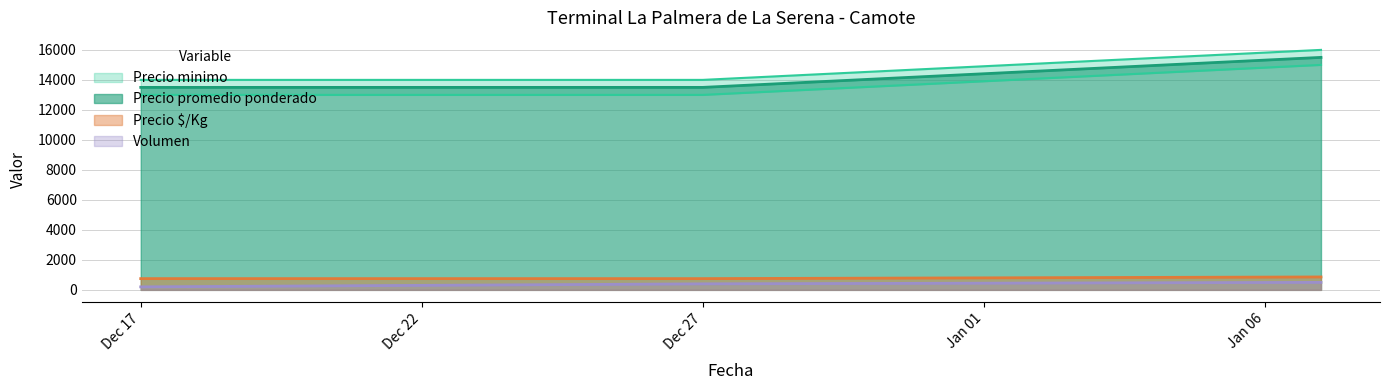

Is the value of Precio promedio ponderado at Dec 27 greater than the value of Volumen at Dec 17?

Yes